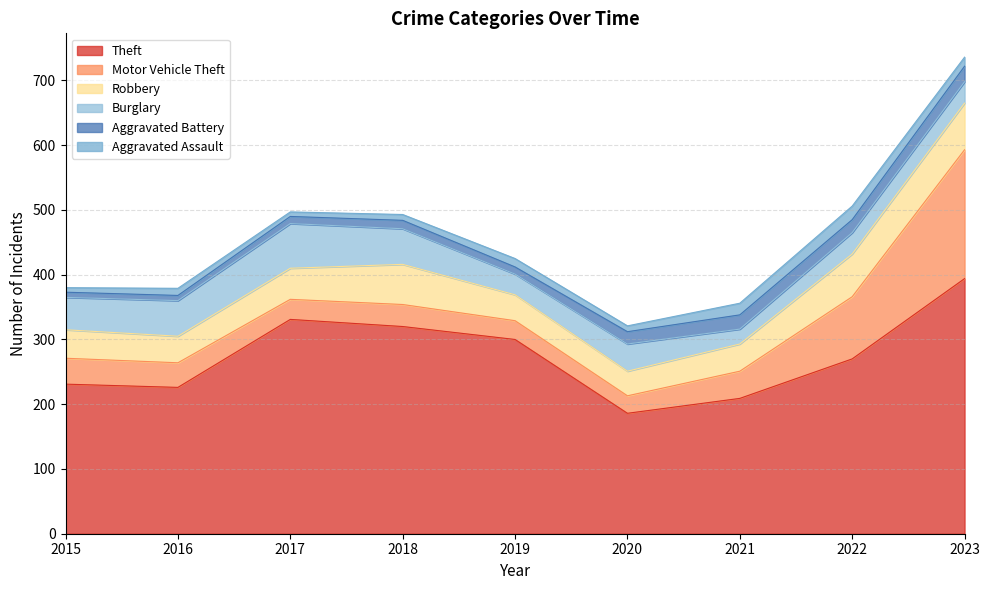

Does the chart have visible grid lines?

Yes